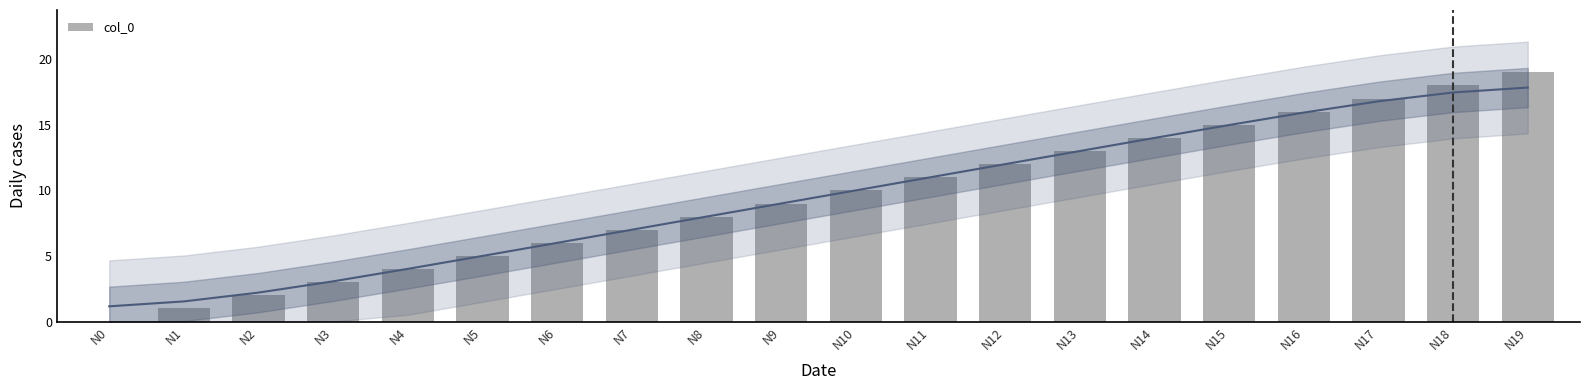

How many values are below 10?

10